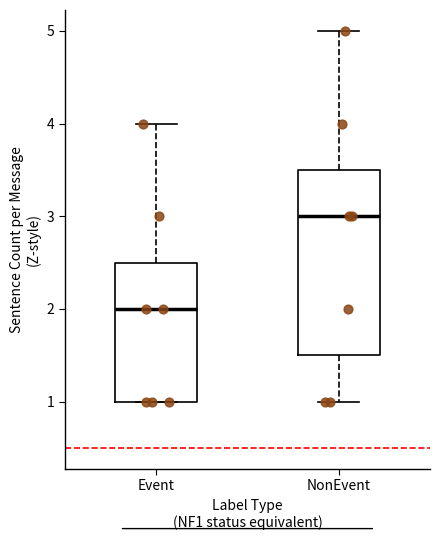

Where does the median line of the box for NonEvent sit on the y-axis? The values are not printed on the chart, so give them approximately, as read against the axis.

3.0